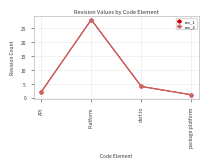

Between API and Platform, which series saw the biggest shift?

rev_1